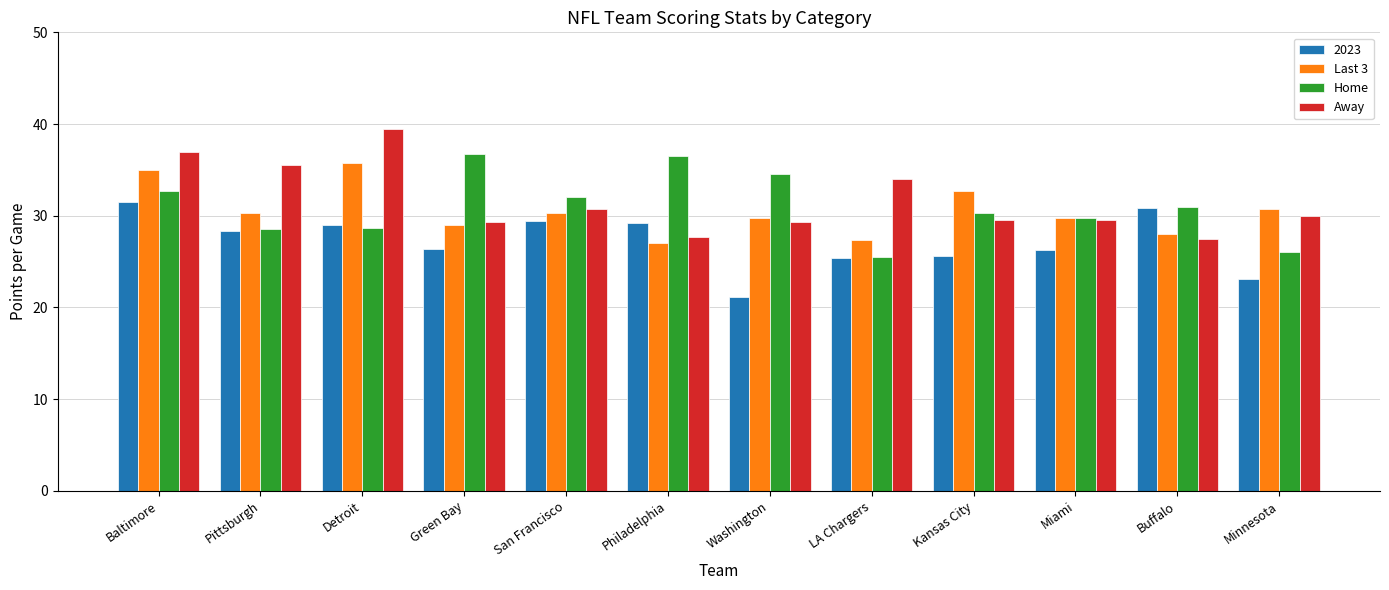

At which label does Last 3 first exceed 30?

Baltimore